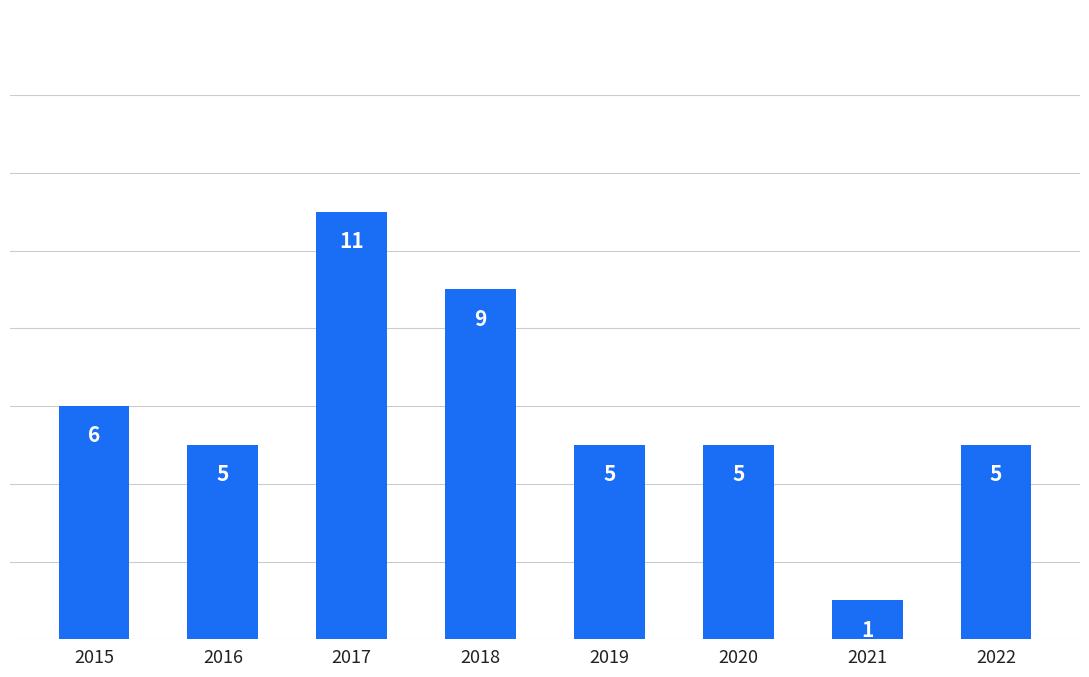

Reading left to right, transcribe all the data shown in this chart.

2015=6	2016=5	2017=11	2018=9	2019=5	2020=5	2021=1	2022=5